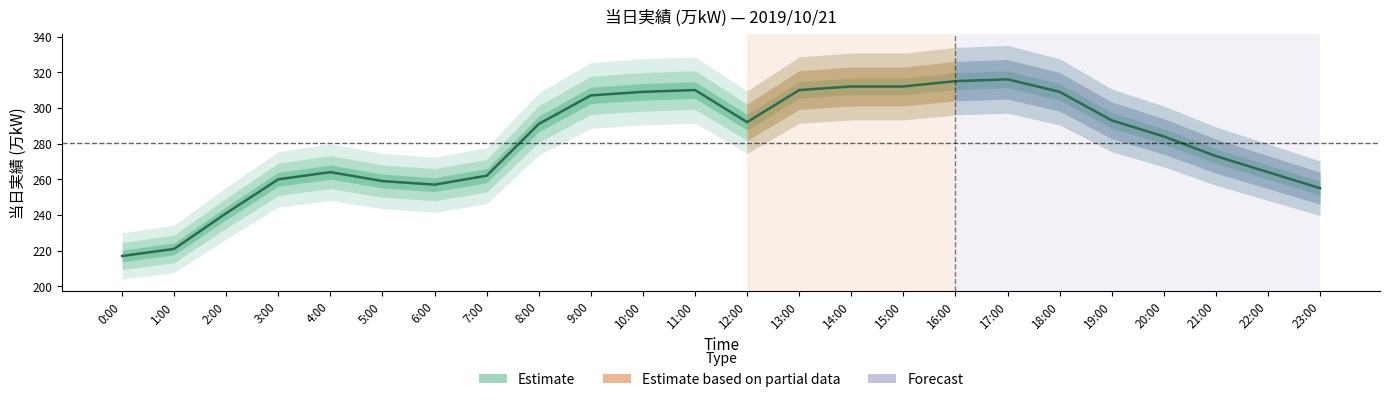

What is the value of the 5th point from the left?

264